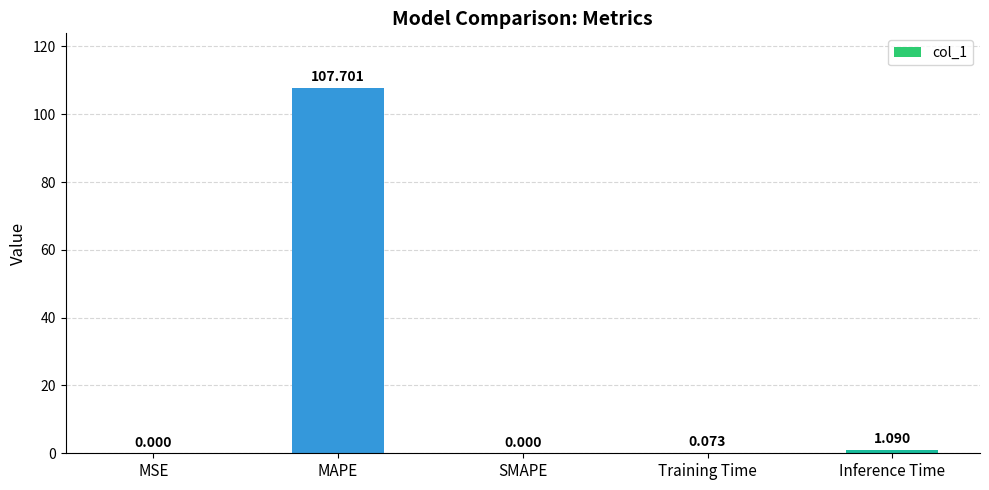

Where is the data nearest to the value 53?

Inference Time